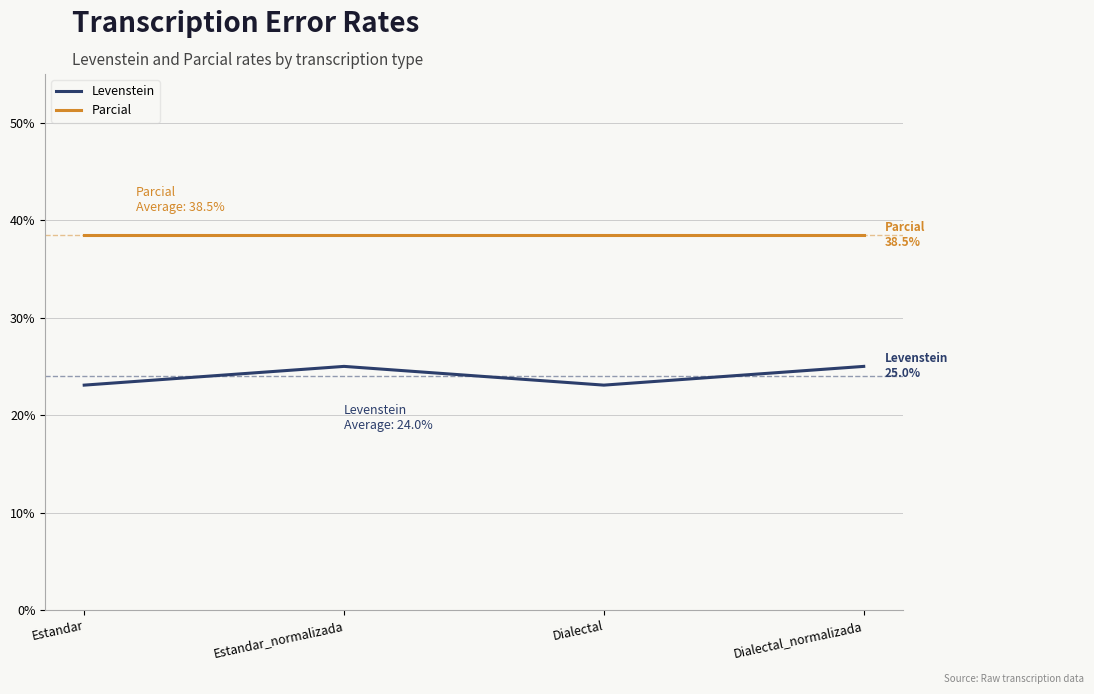

True or false: Levenstein and Parcial intersect in this chart.

False